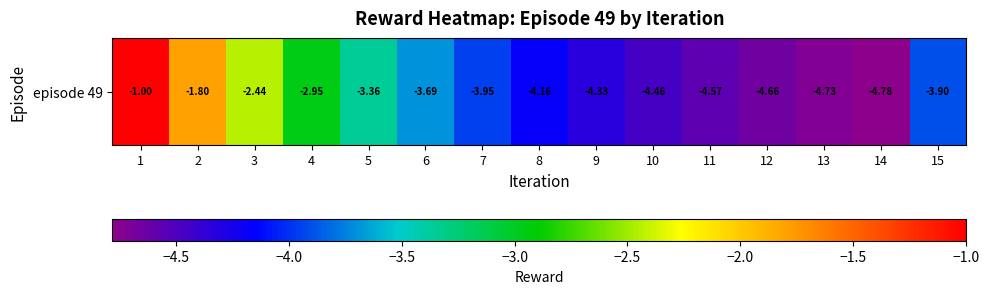

What is the difference between the values at 12 and 7?

0.7